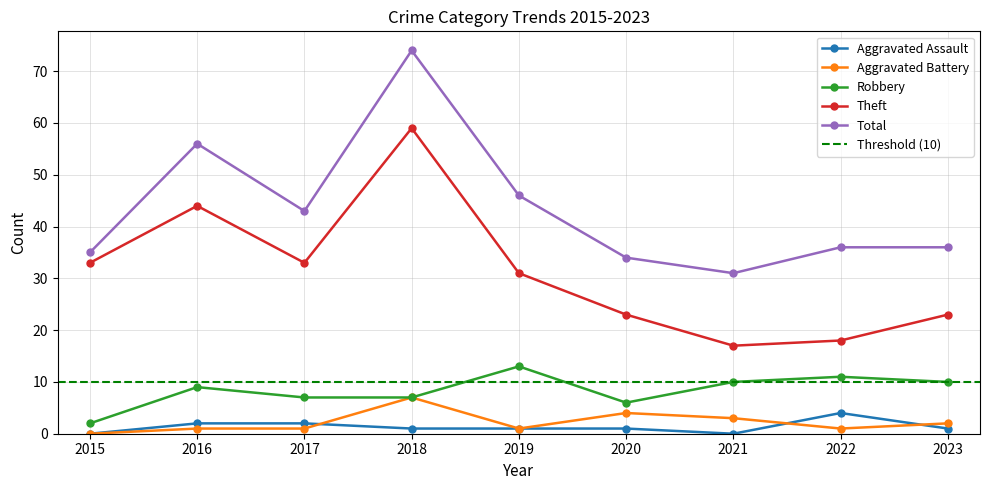

Which series changed the most between 2015 and 2018?

Total